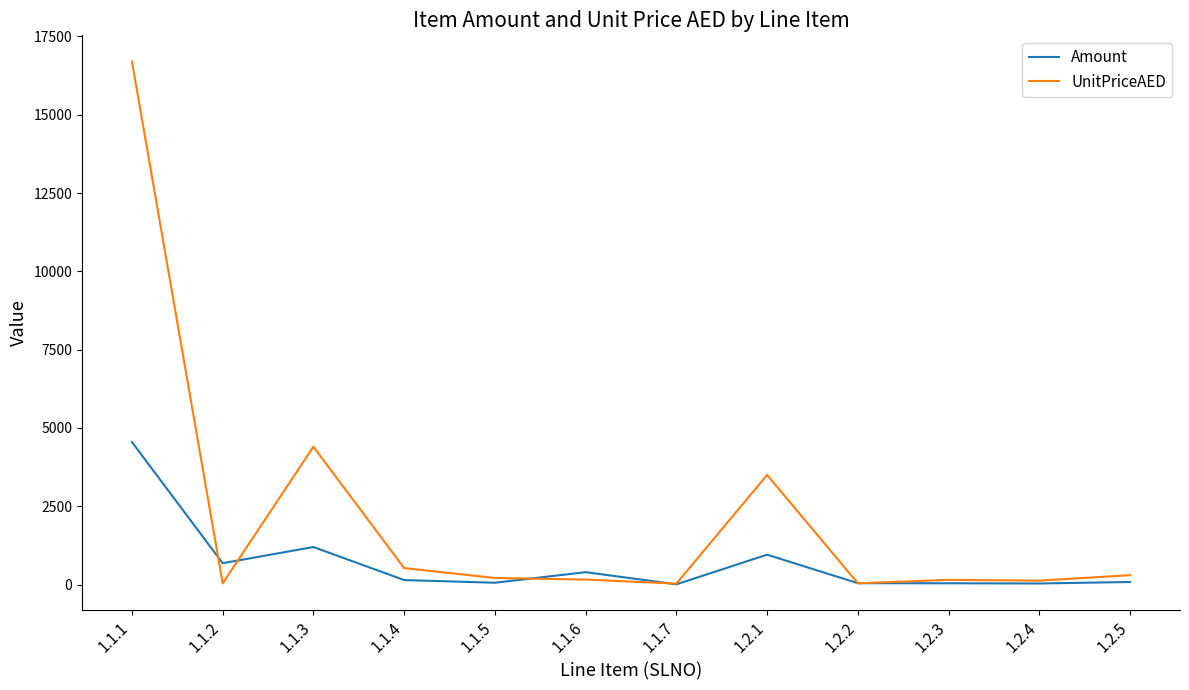

Which category has the highest value in the Amount series?

1.1.1